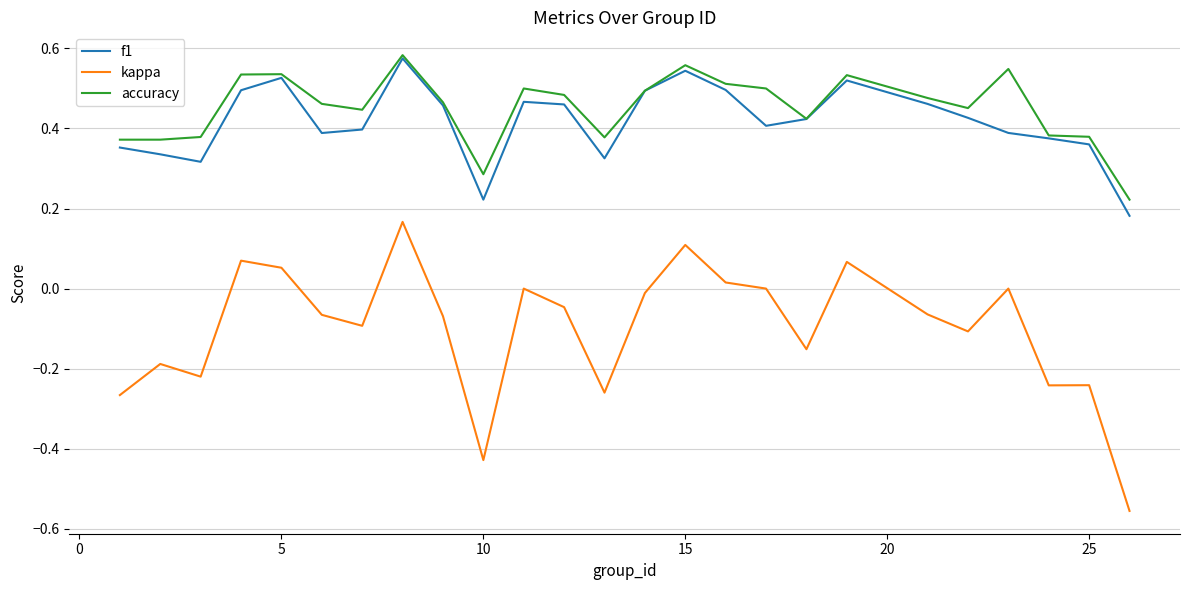

Which series has the largest range (max minus min)?

kappa